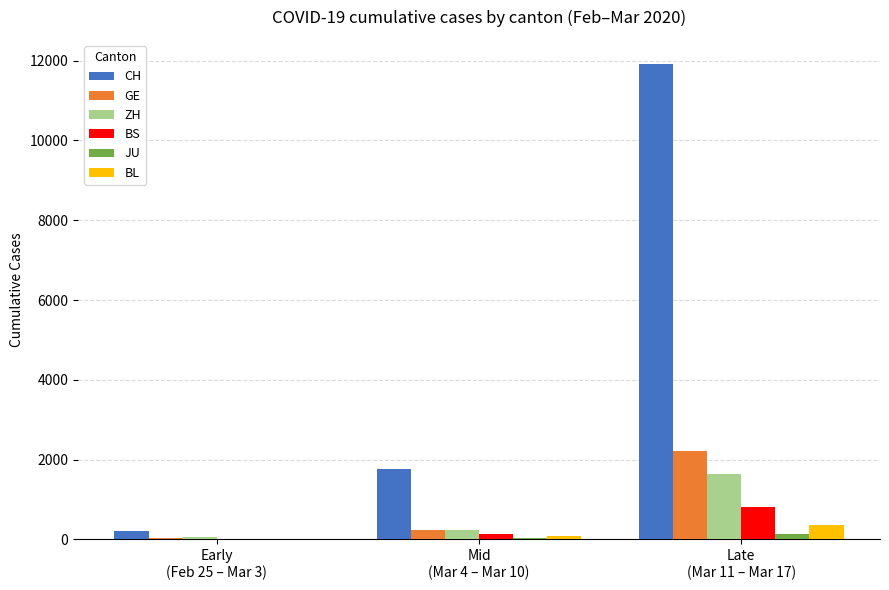

Between Mid
(Mar 4 – Mar 10) and Late
(Mar 11 – Mar 17), which series saw the biggest shift?

CH